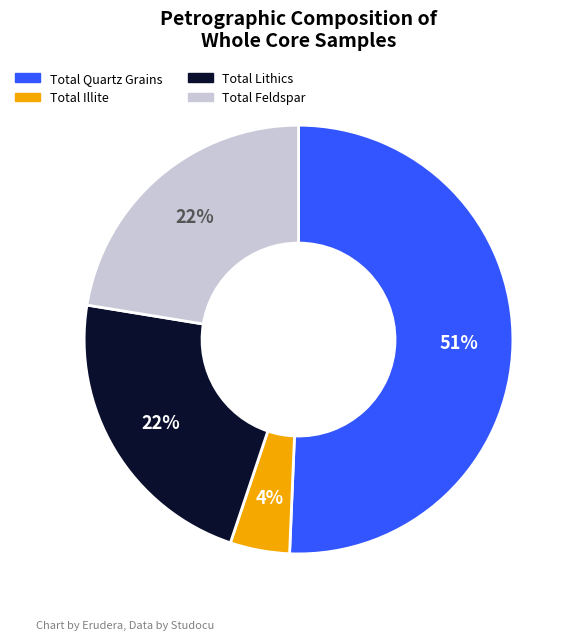

To the nearest percent, what portion does Total Lithics represent?

22%